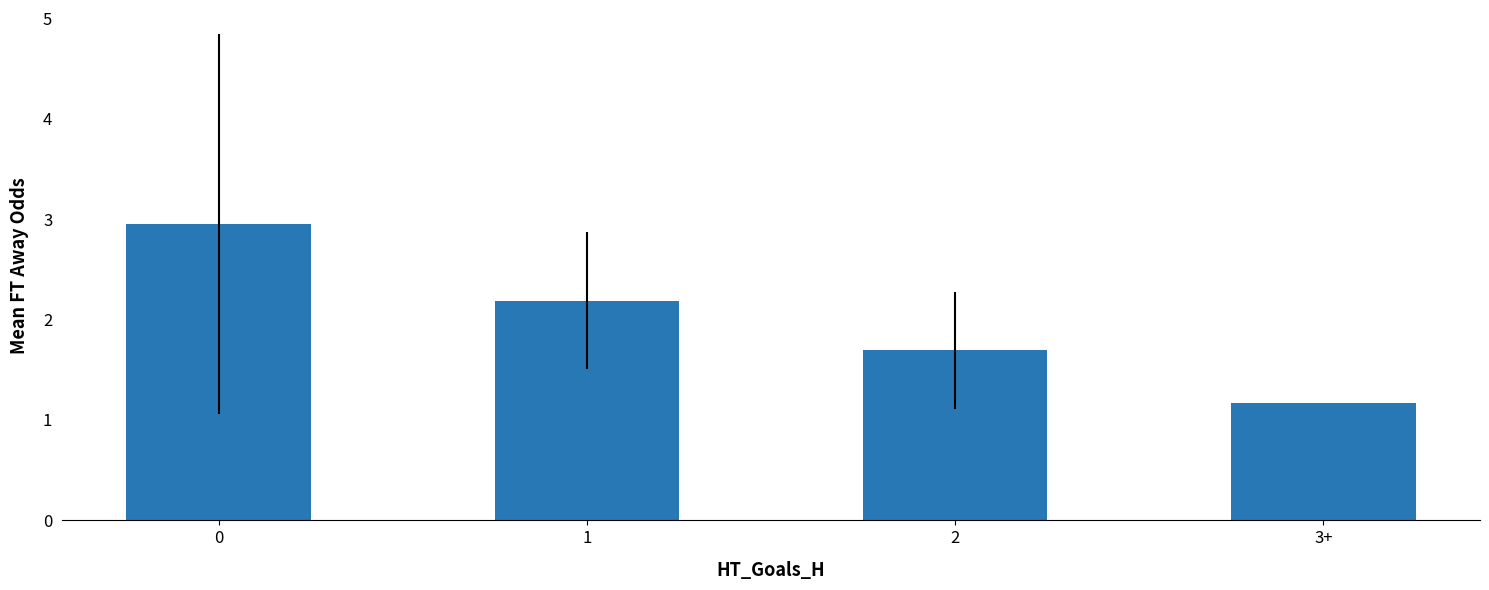

What is the value of the 4th bar from the left?

1.2